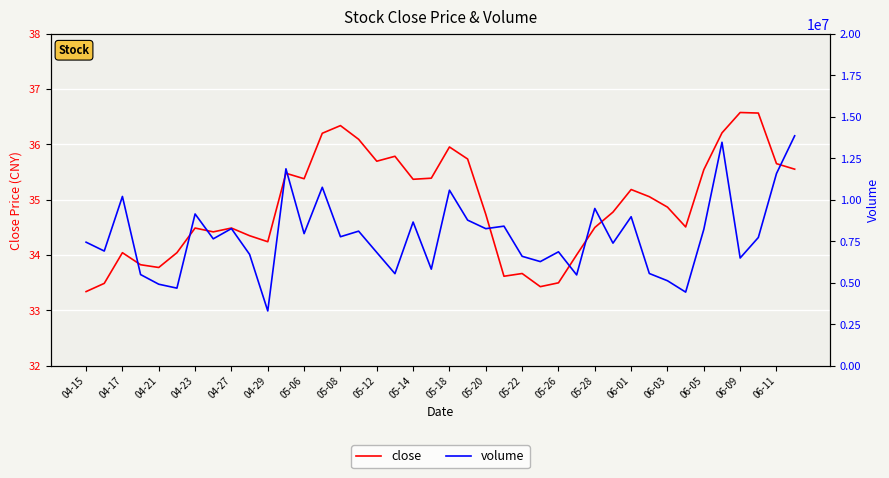

True or false: close has a value of 15.5 at 06-09.

False